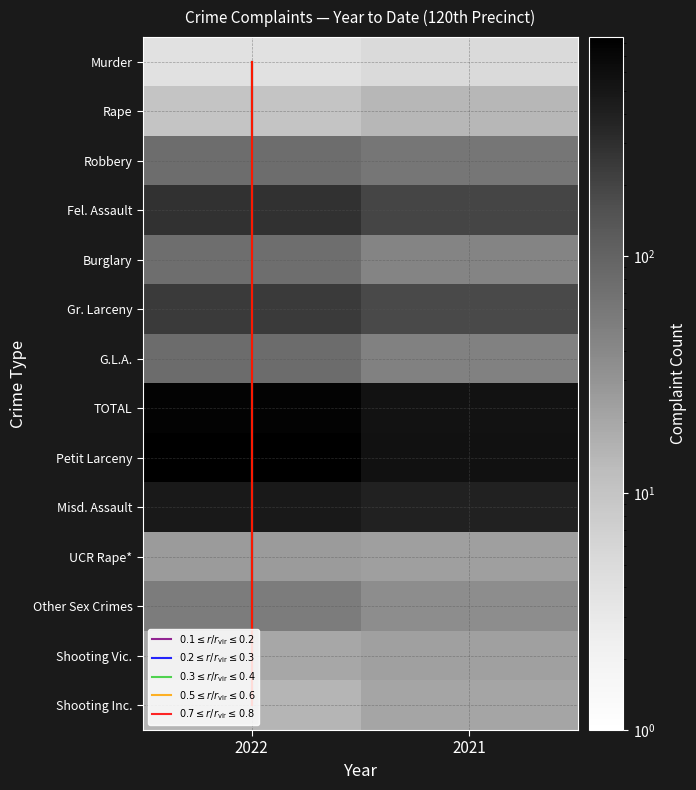

What is the difference between the UCR Rape* values at 1 and 0?

2